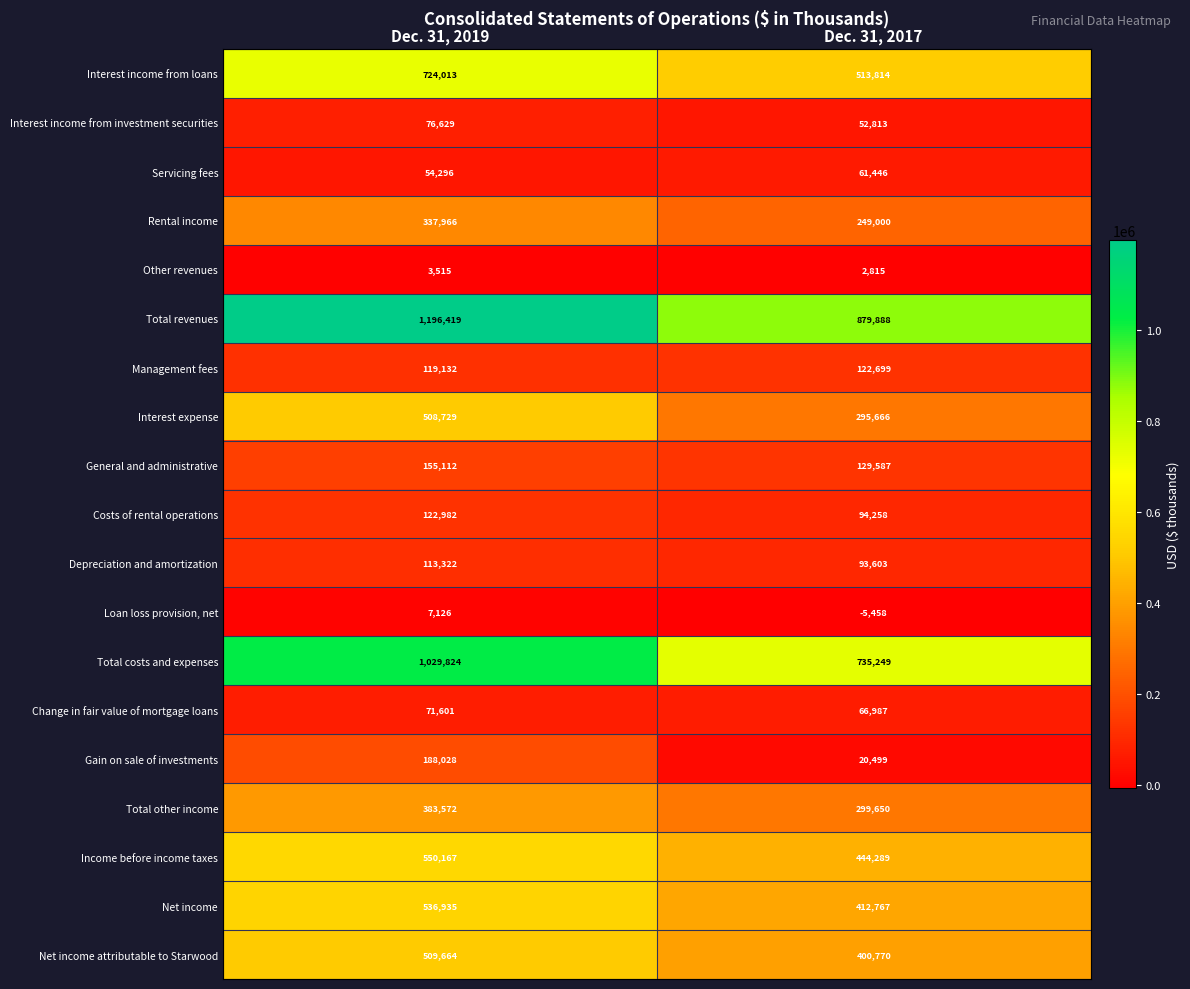

What is the average value of the Costs of rental operations series?

108620